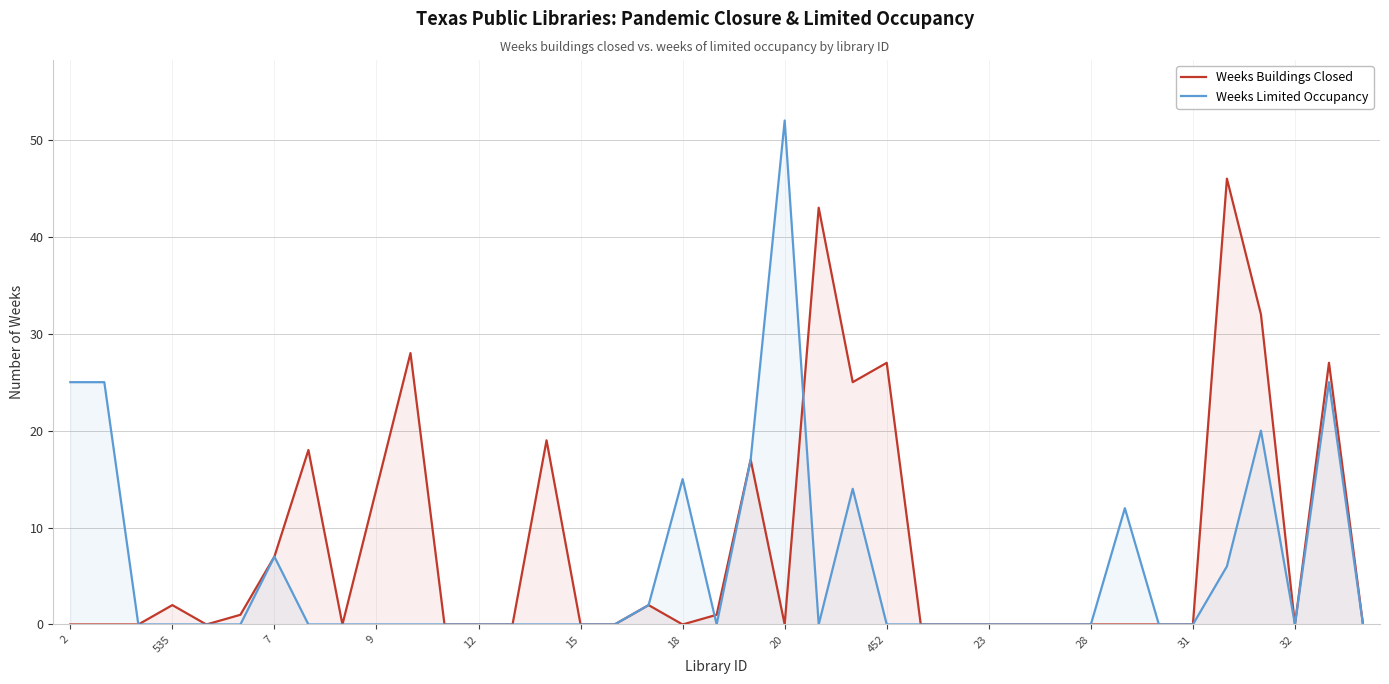

How many data points does each series have?

39